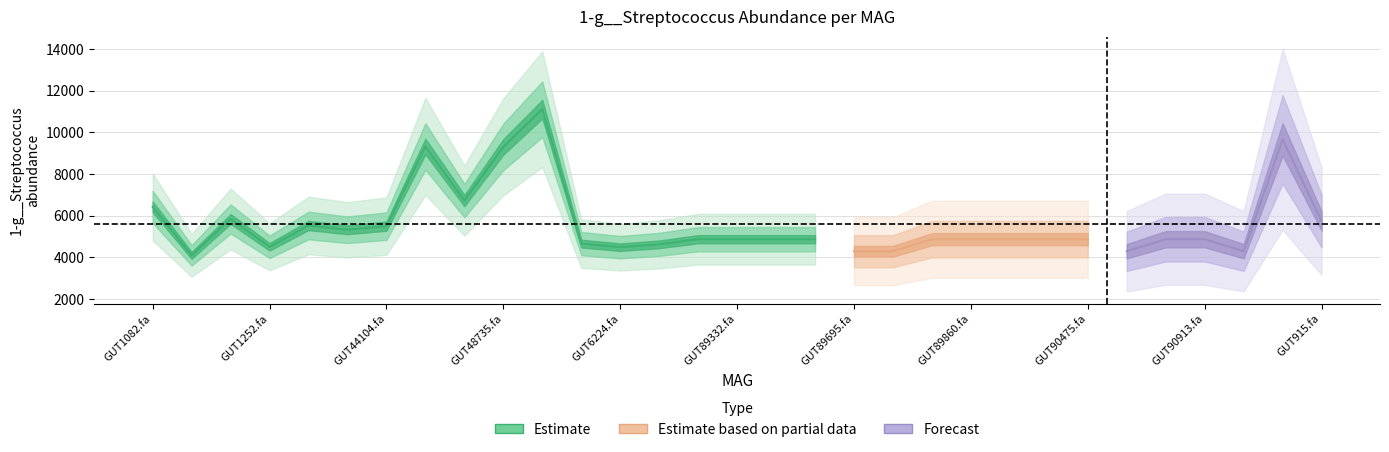

What is the minimum value shown in the chart?

4094.6